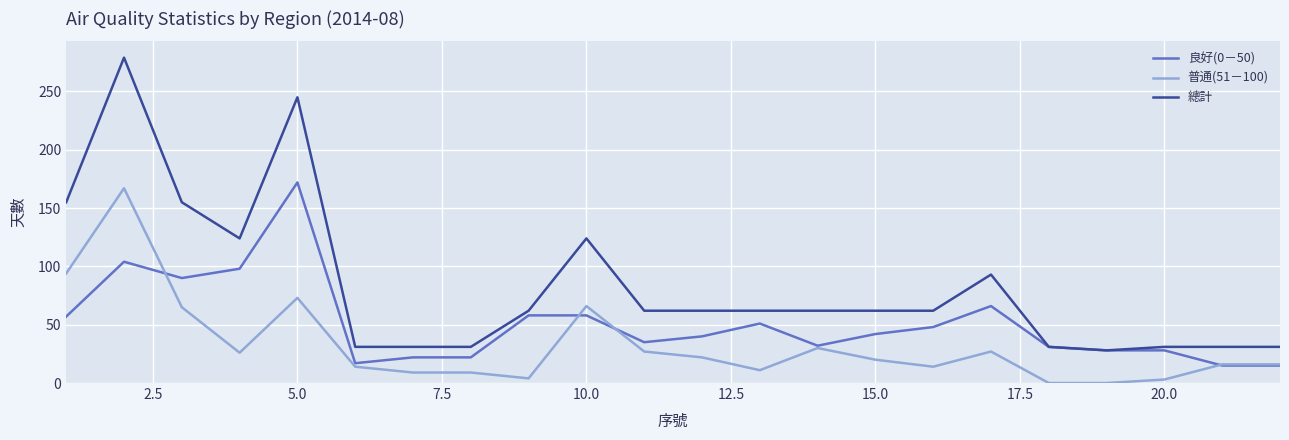

True or false: 普通(51－100) and 良好(0－50) cross at least once.

True